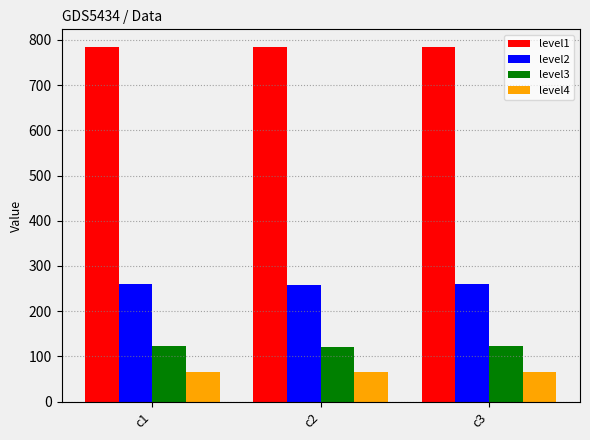

What is the maximum value shown in the chart?

784.2